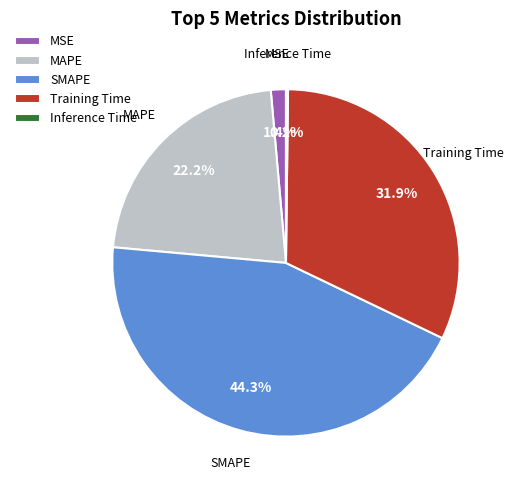

What is the ratio of the value at SMAPE to the value at MAPE?

2.0